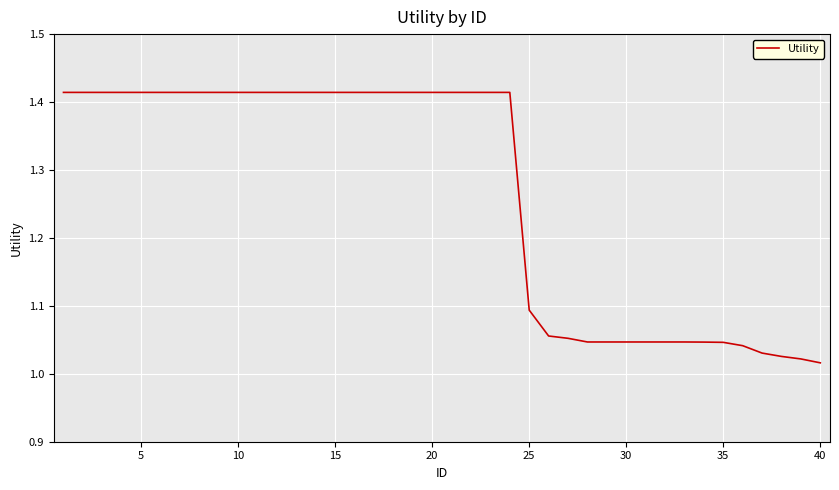

How many distinct data groups are displayed?

1